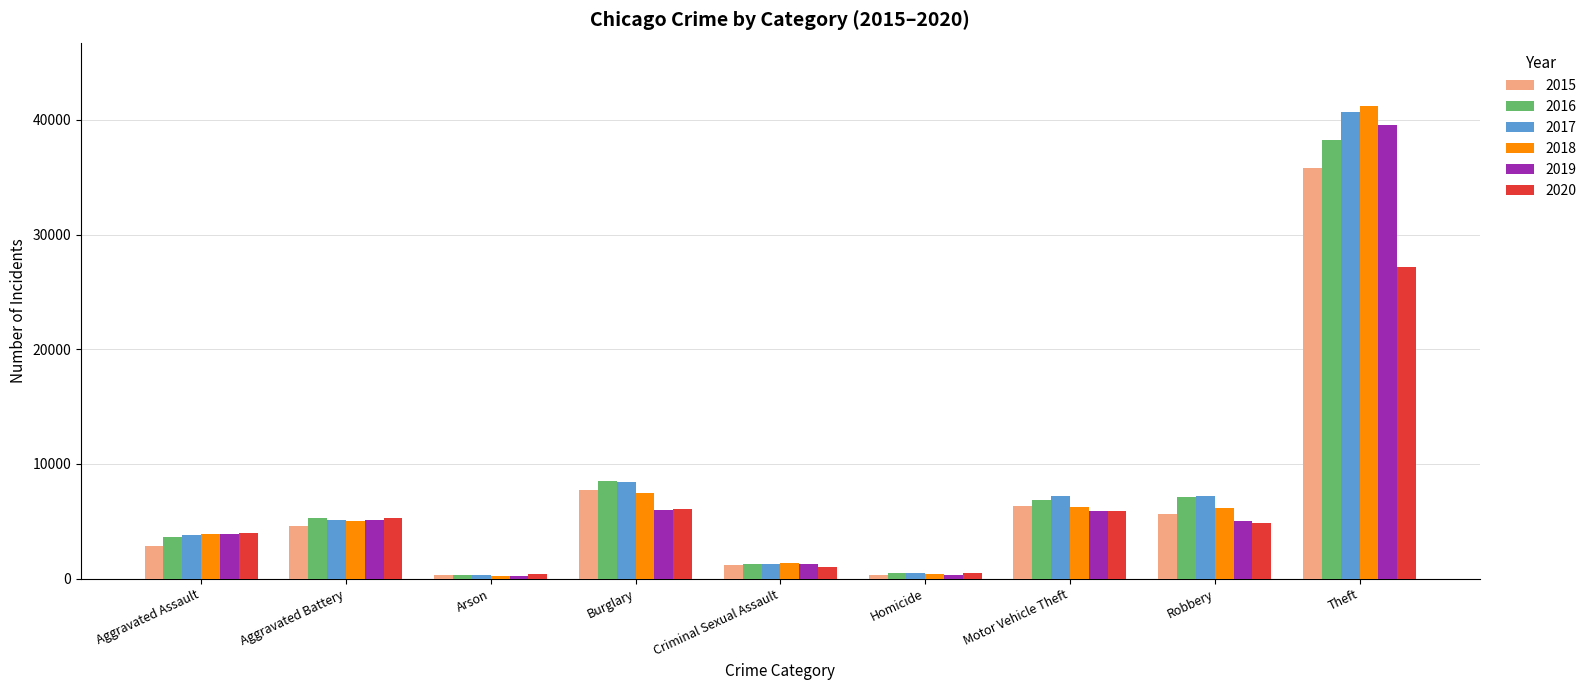

What is the value of the 2017 bar at the 1st from the left?

3768